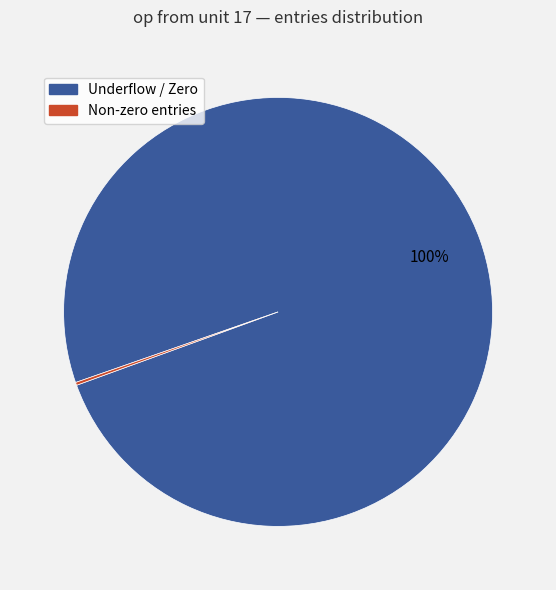

Is there any slice that represents more than half of the pie?

Yes